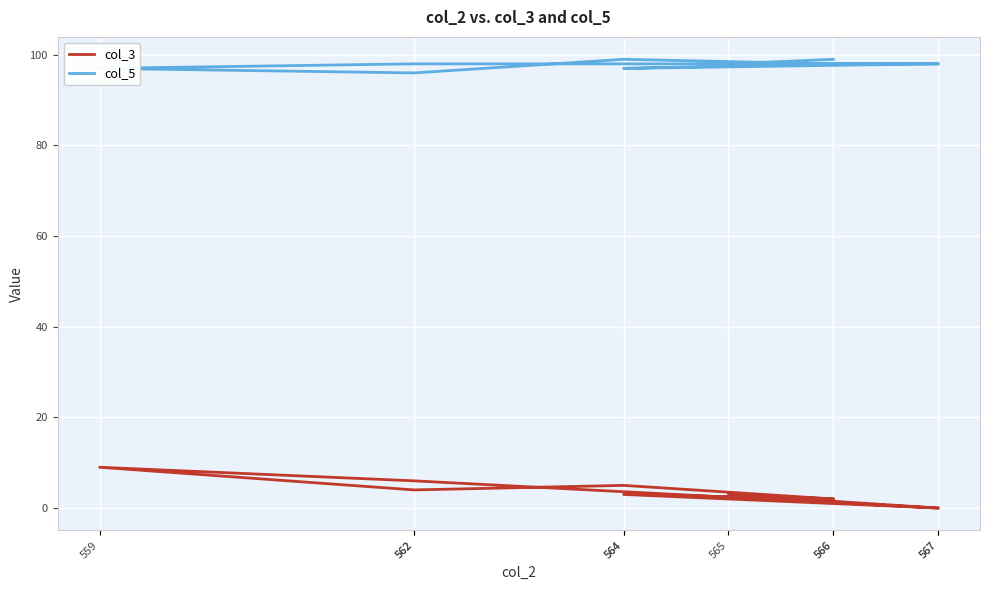

True or false: col_5 and col_3 cross at least once.

False